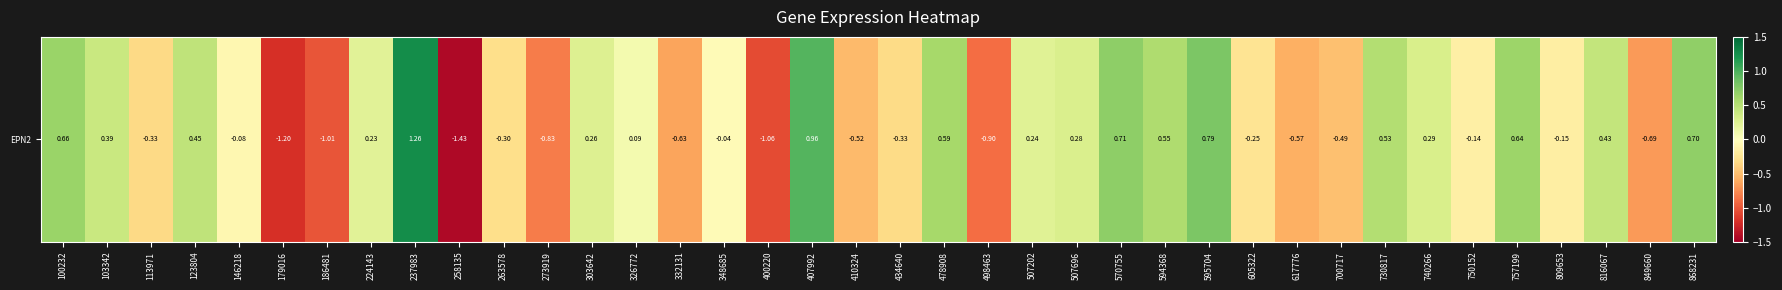

Which has a higher value, 224143 or 816067?

816067